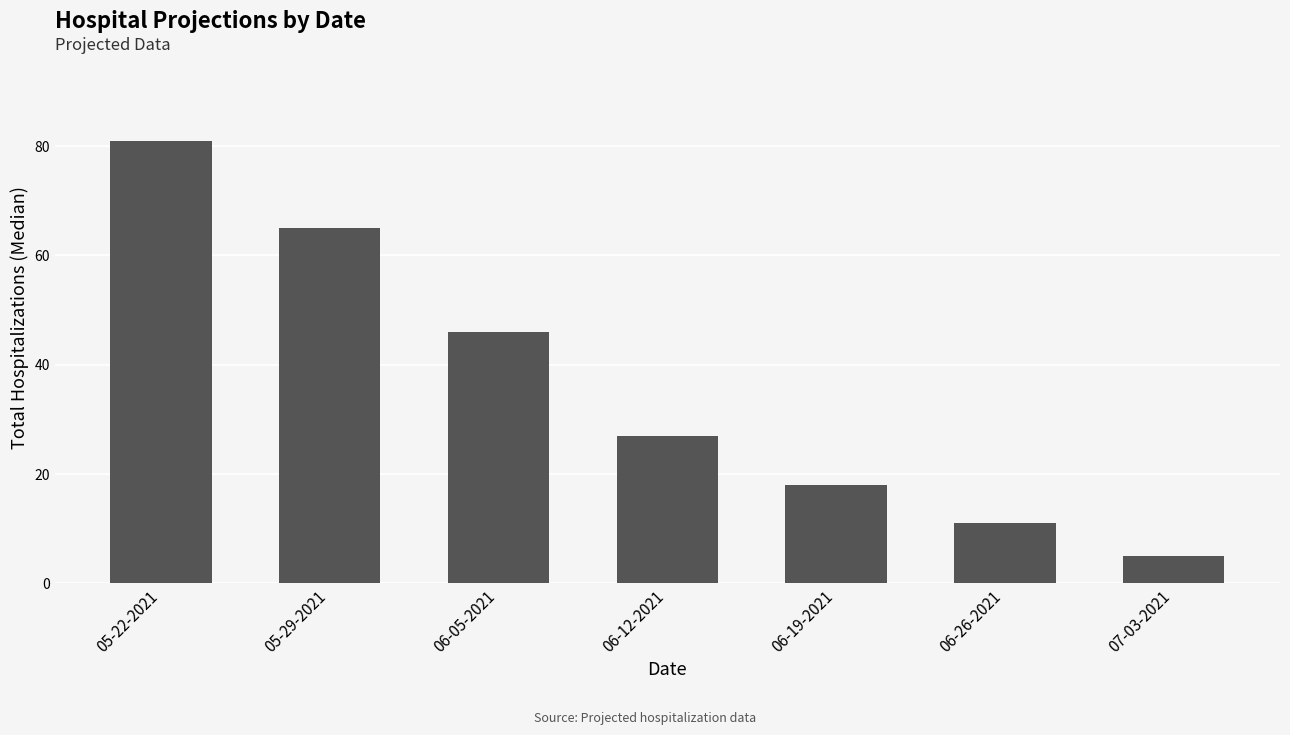

What is the difference between the maximum and second lowest values?

70